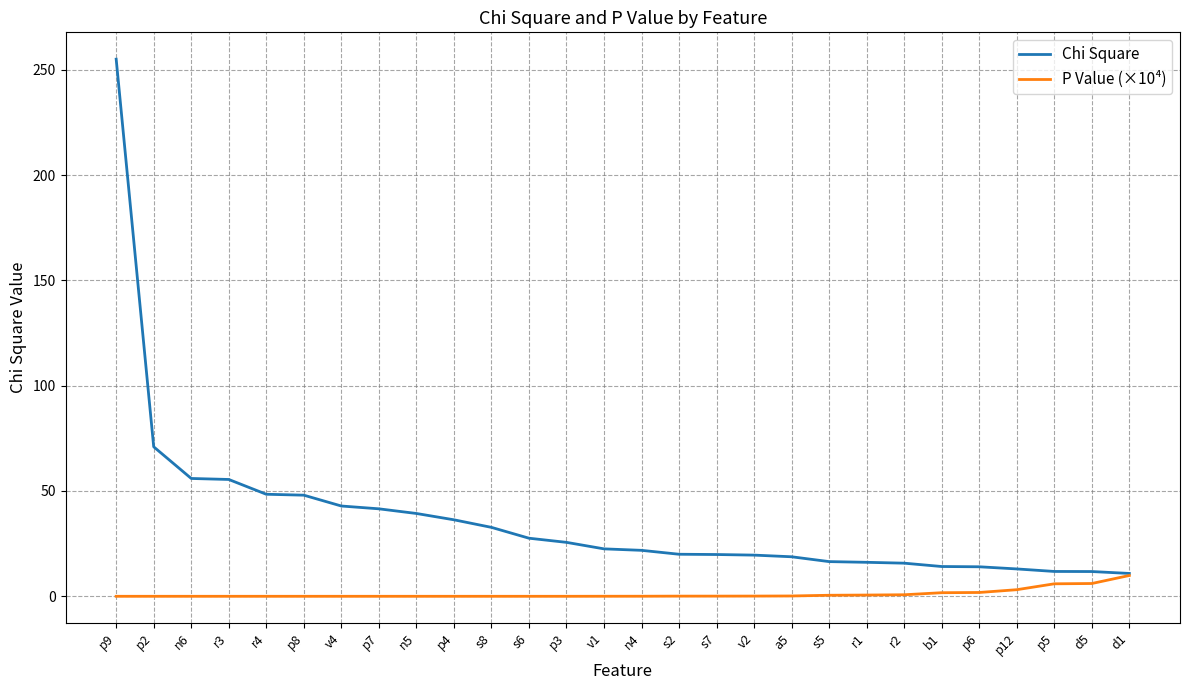

List the series in order of their overall mean, lowest first.

P Value (×10⁴), Chi Square